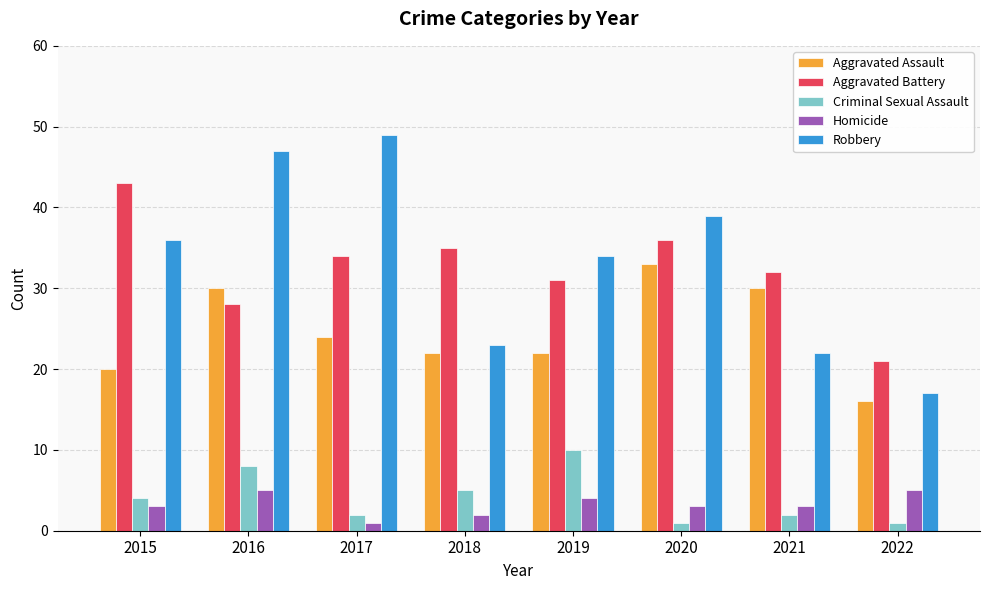

What is the value of the Aggravated Assault bar at the 2nd from the left?

30